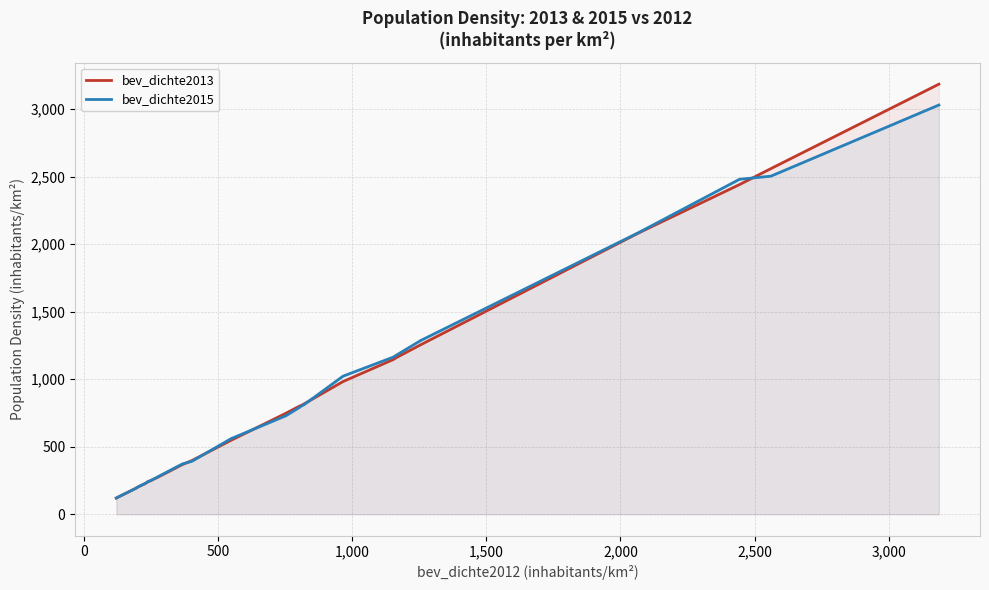

Does the chart have visible grid lines?

Yes